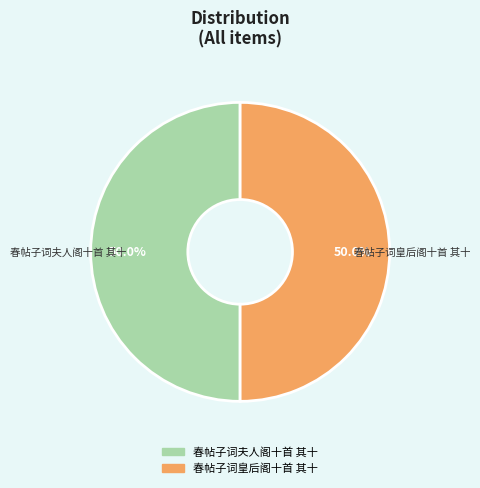

What portion of the pie excludes 春帖子词夫人阁十首 其十?

50.0%